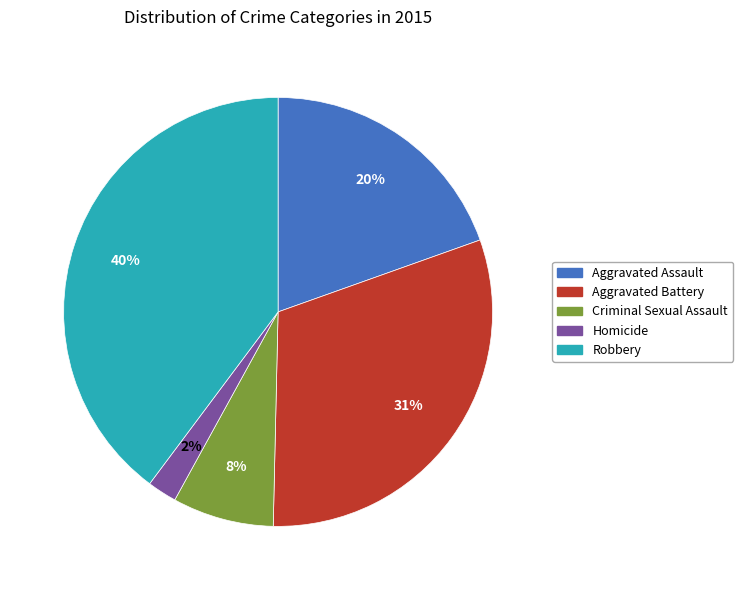

Does Aggravated Battery represent more than half of the total?

No